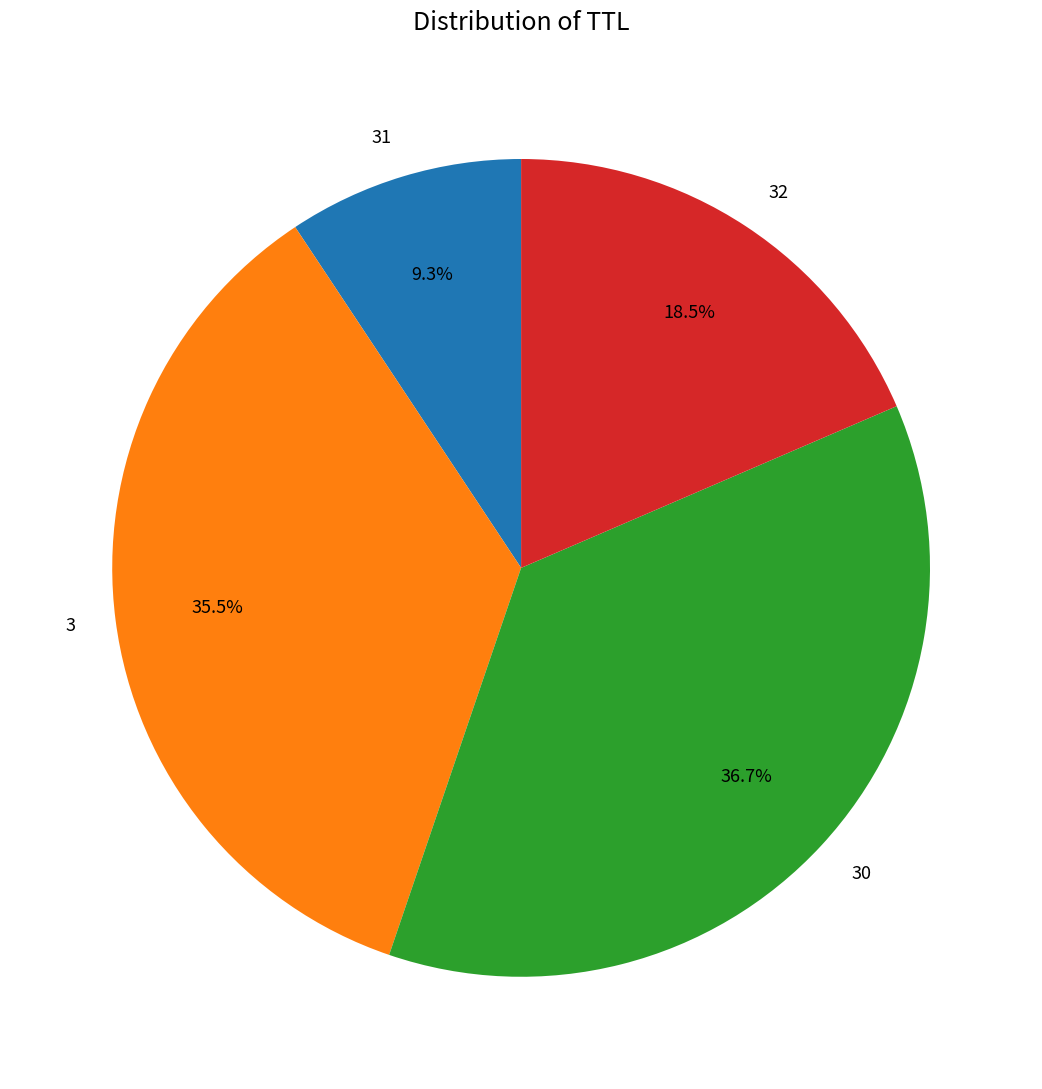

How many slices are in this pie chart?

4